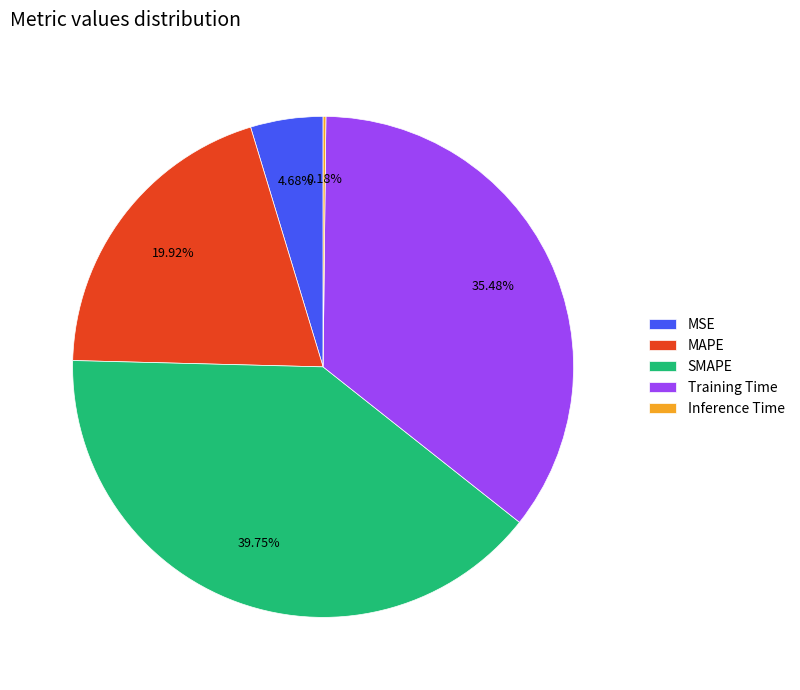

Is the sum of MSE and Training Time greater than half?

No